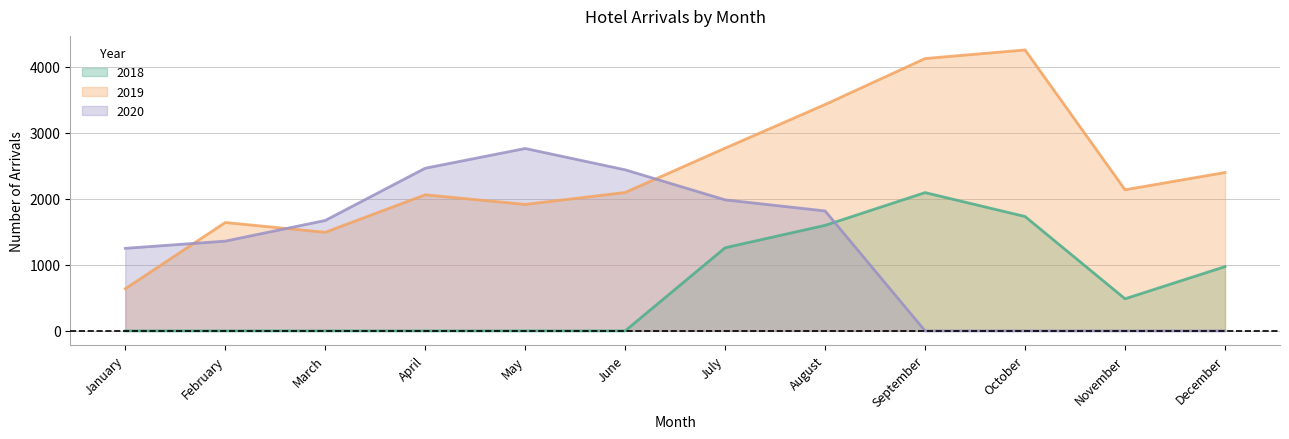

Which series has the widest spread of values?

2019